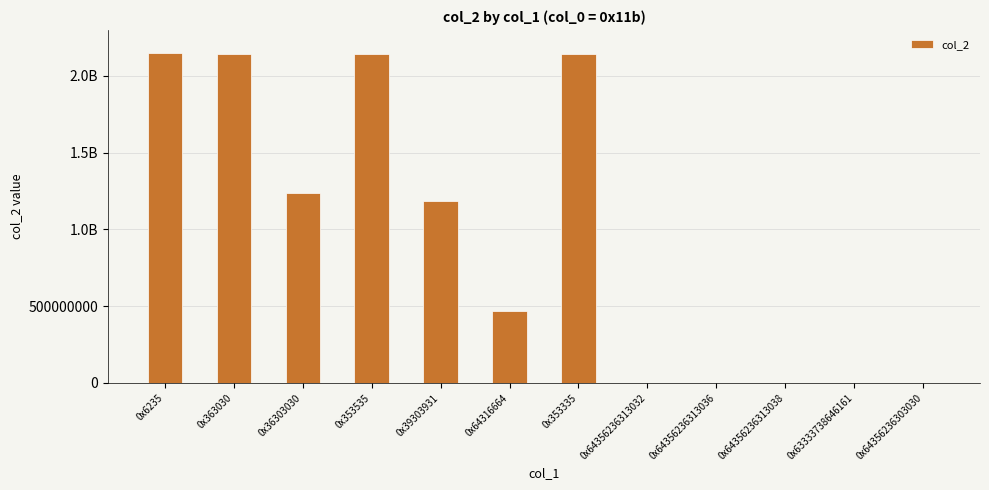

The value at 0x63333738646161 is 8838. True or false?

False